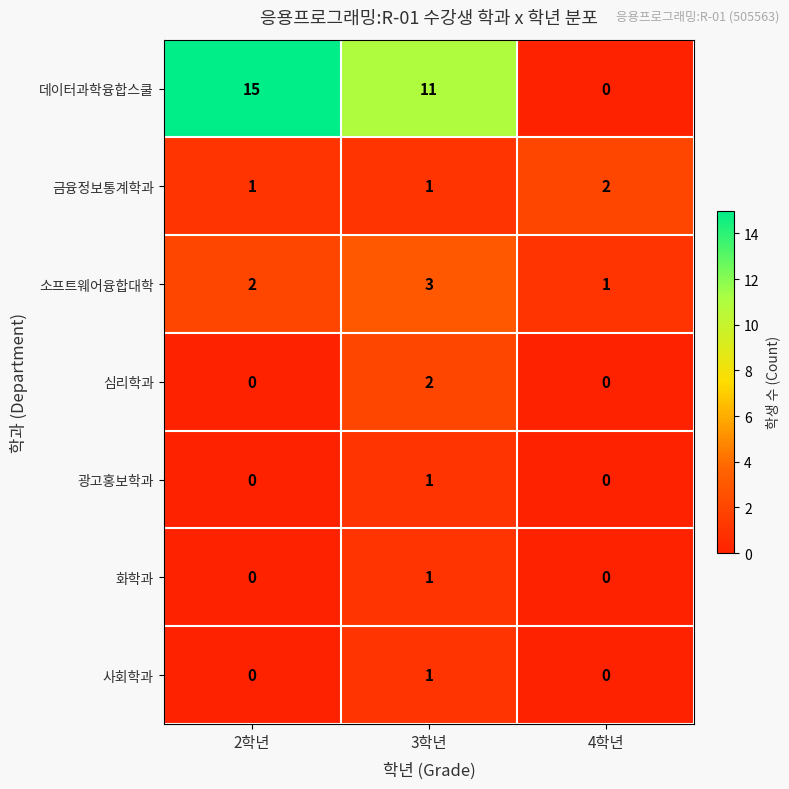

How many 심리학과 values are between 0 and 2?

3